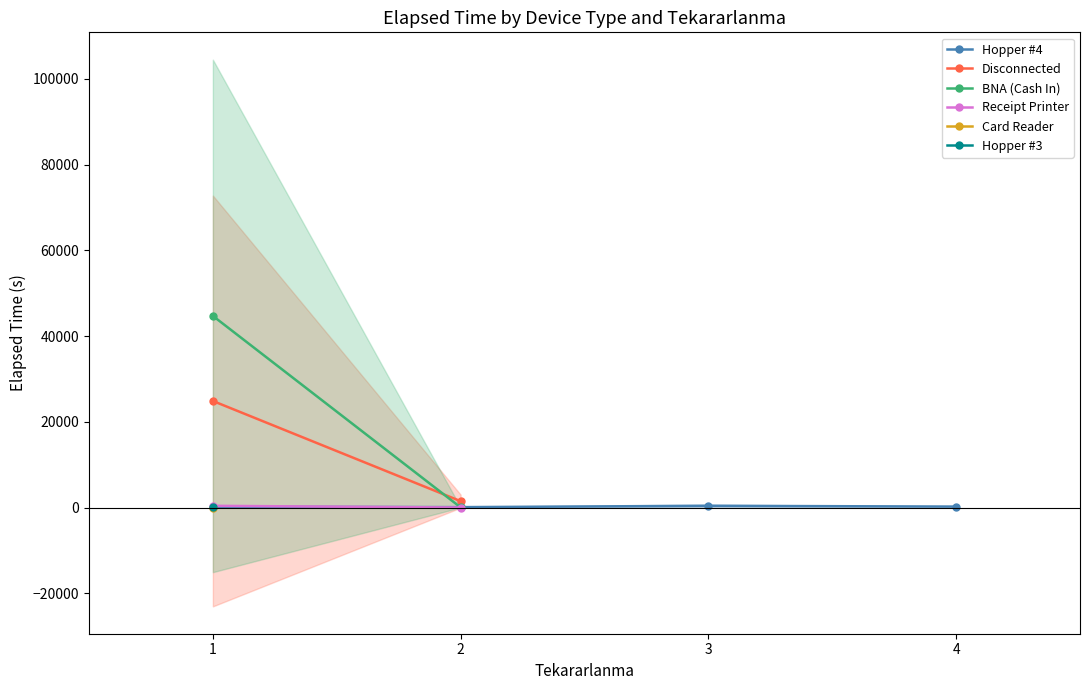

True or false: BNA (Cash In) has a value of nan at 3.

False